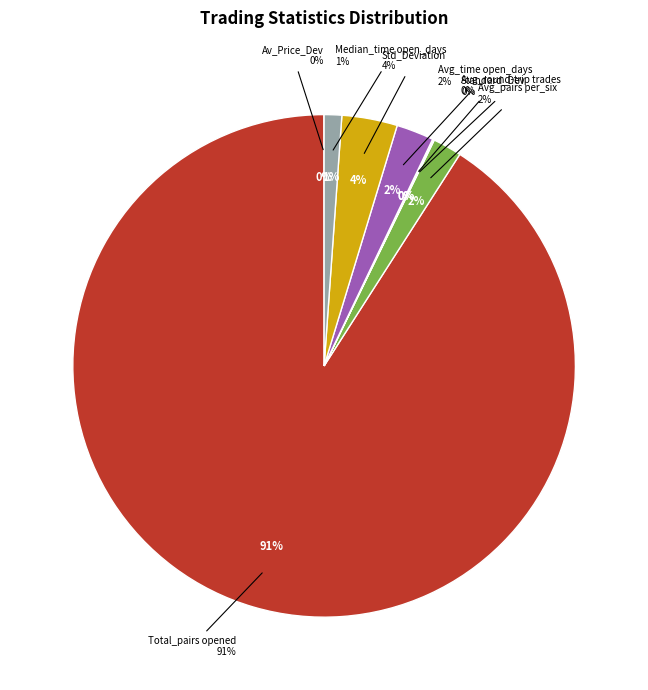

What is the largest slice in the pie chart?

Total_number_of_pairs_opened